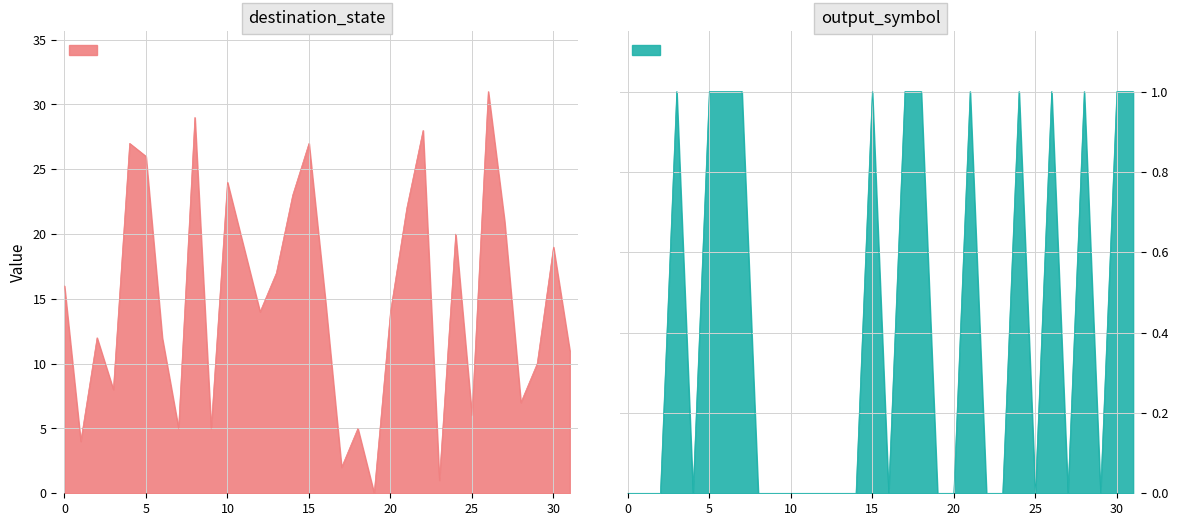

True or false: output_symbol and destination_state intersect in this chart.

False